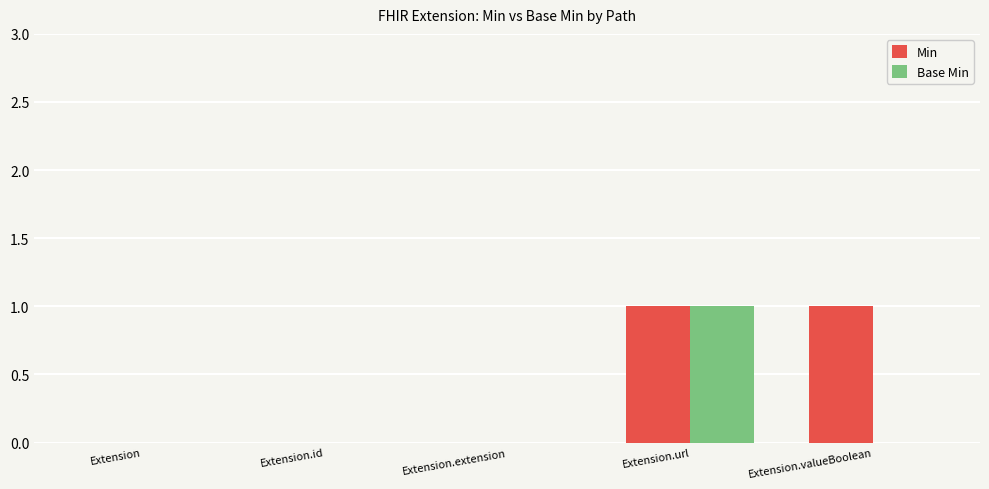

The Base Min series shows 0 at Extension.valueBoolean. True or false?

True